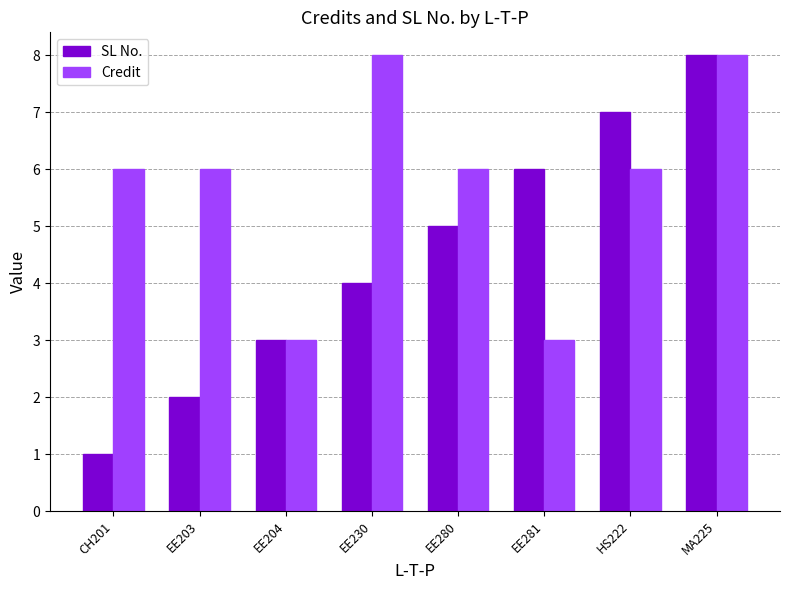

Which category has the lowest value in the SL No. series?

CH201